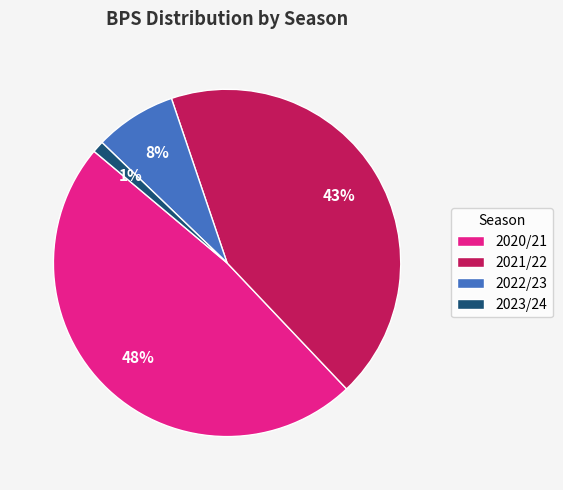

Rank the categories by value from highest to lowest.

2020/21, 2021/22, 2022/23, 2023/24